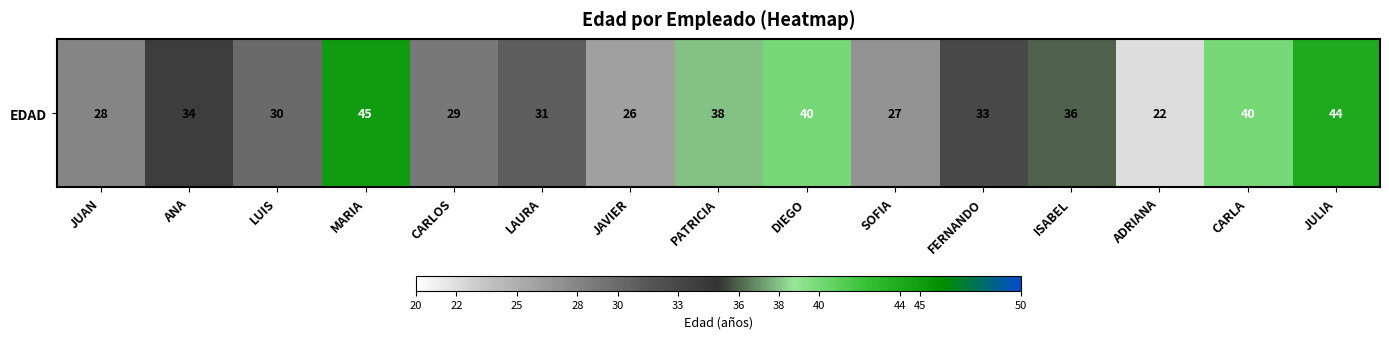

The chart shows a value of 44 at JULIA. True or false?

True